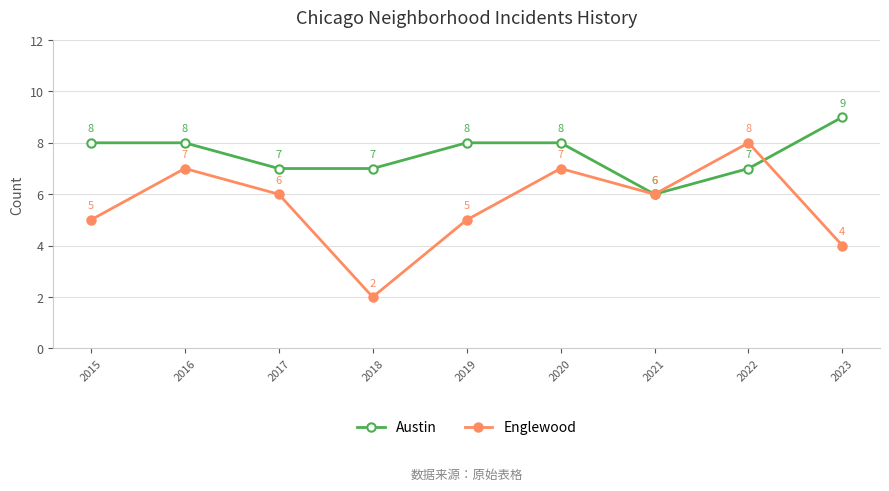

What is the difference between the maximum and second lowest values in the Englewood series?

4